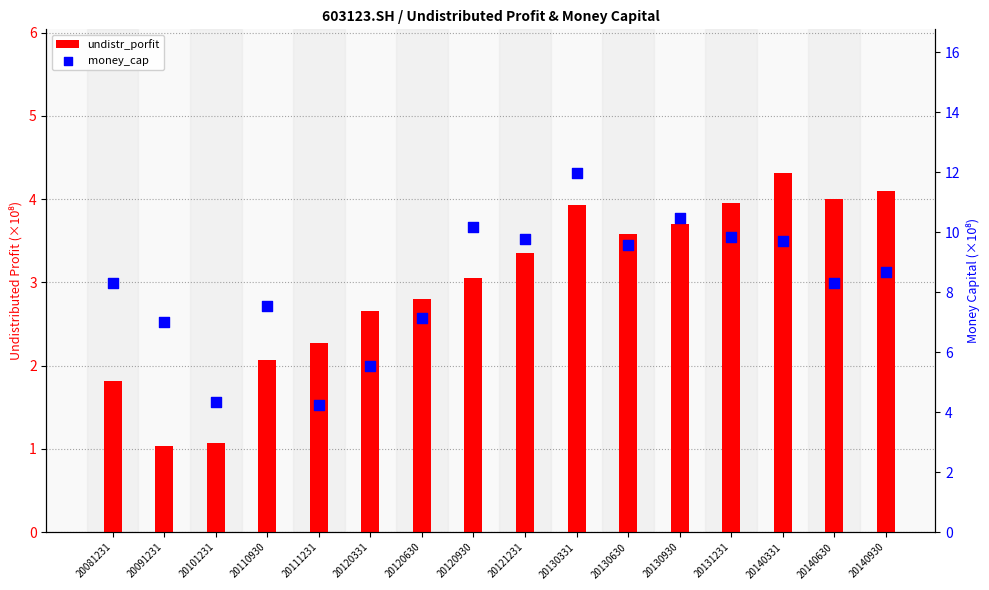

At which category is the sum across all series the highest?

20130331